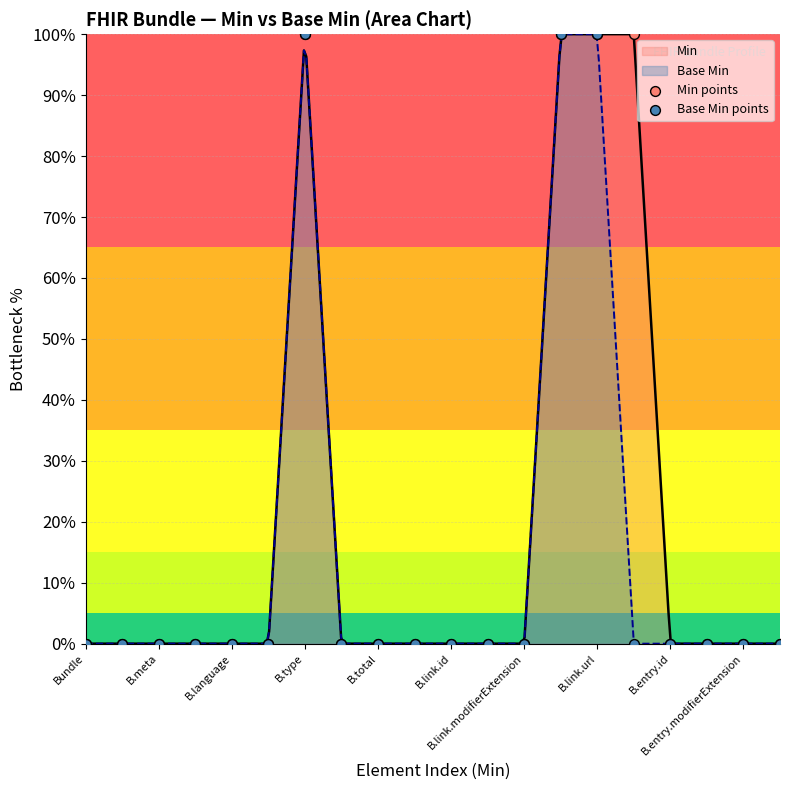

What is the maximum value for Base Min?

100.0